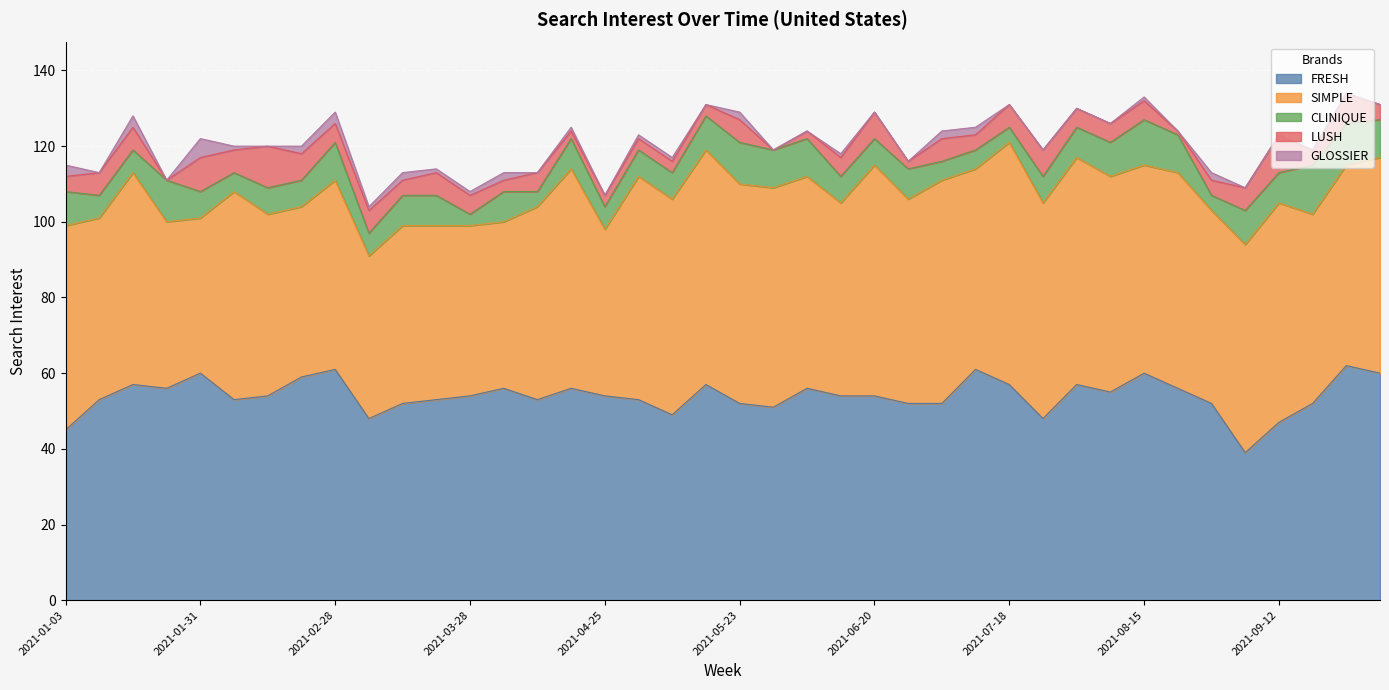

How many interior local peaks does the SIMPLE series have?

13